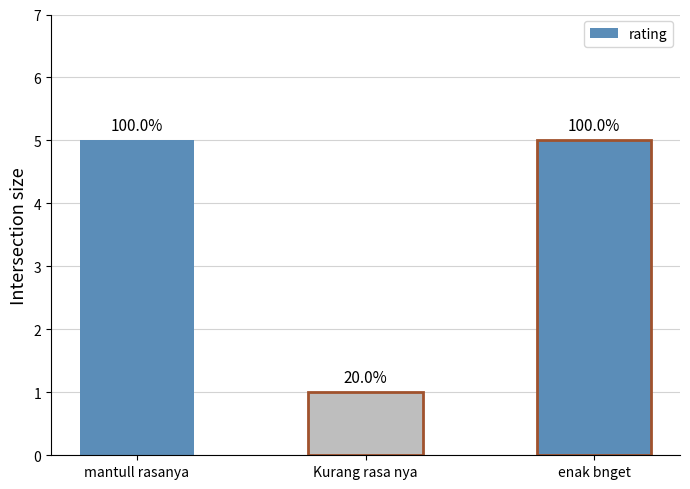

Are the bars horizontal?

No